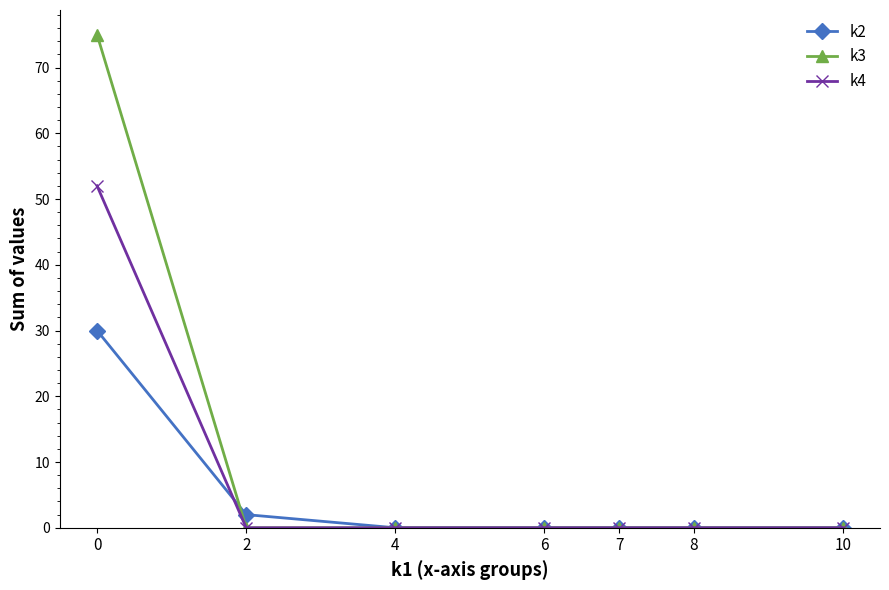

What is the difference between the maximum and minimum values in the k3 series?

75